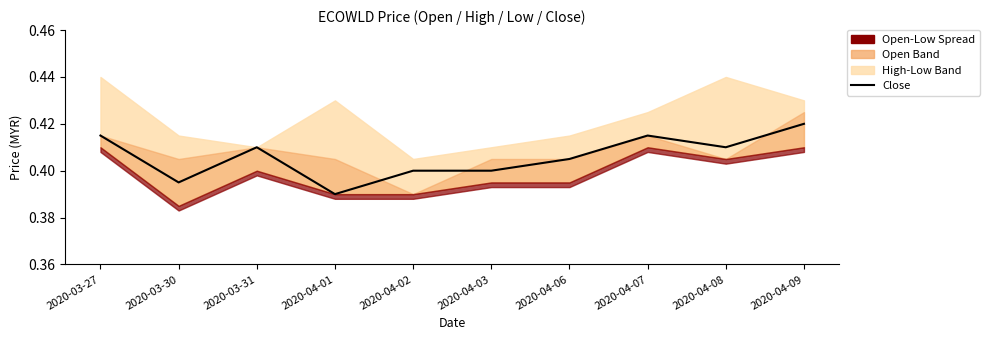

Rank the categories by value from lowest to highest.

2020-04-01, 2020-03-30, 2020-04-02, 2020-04-03, 2020-04-06, 2020-03-31, 2020-04-08, 2020-03-27, 2020-04-07, 2020-04-09